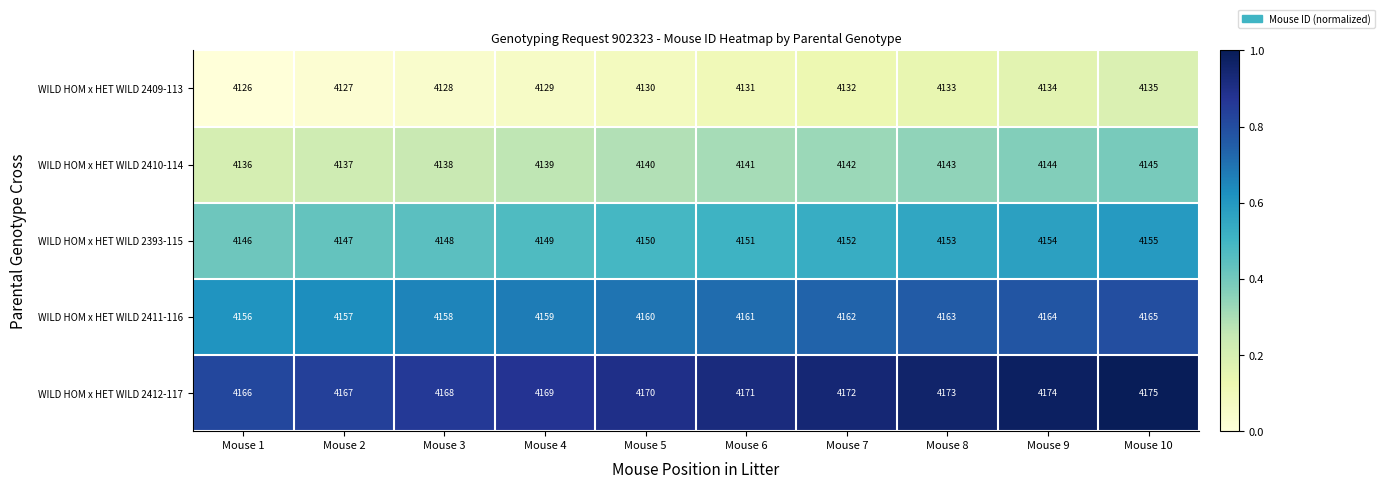

Which series has the largest total across all categories?

WILD HOM x HET WILD 2412-117